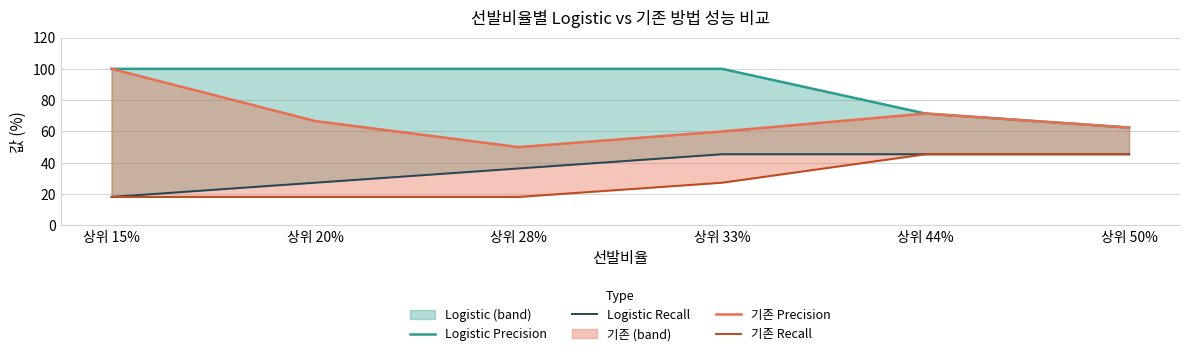

Does the chart display data point markers on the line(s)?

No